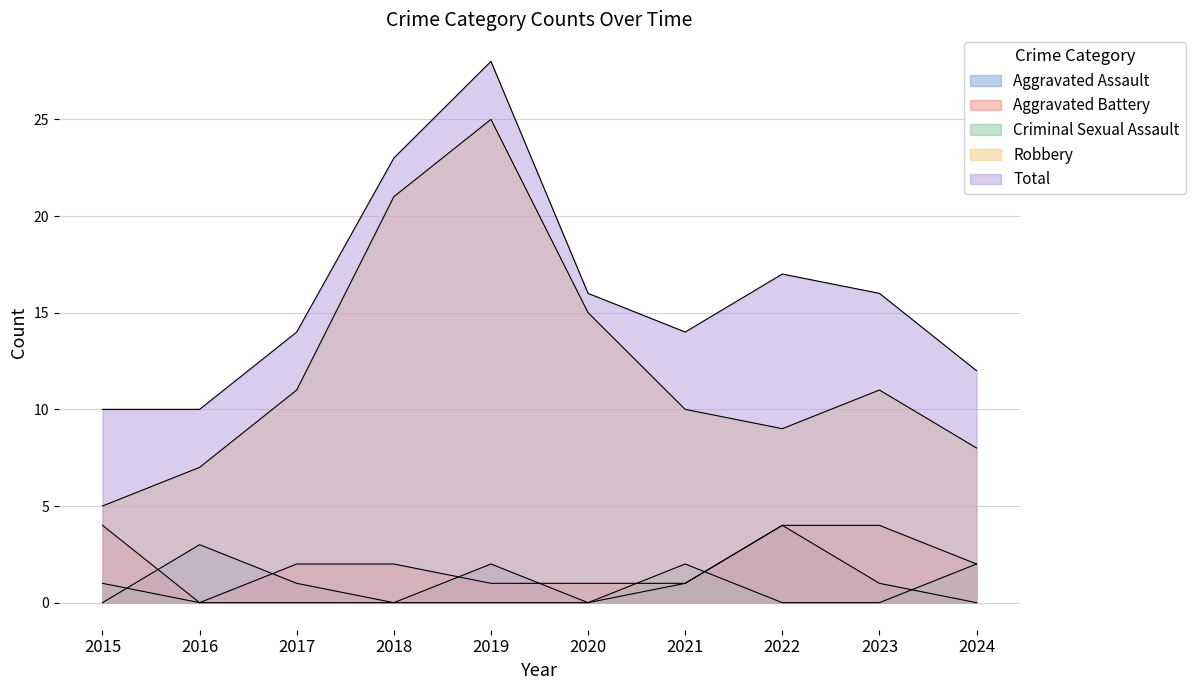

List the series in order of their peak value, highest first.

Total, Robbery, Aggravated Assault, Aggravated Battery, Criminal Sexual Assault